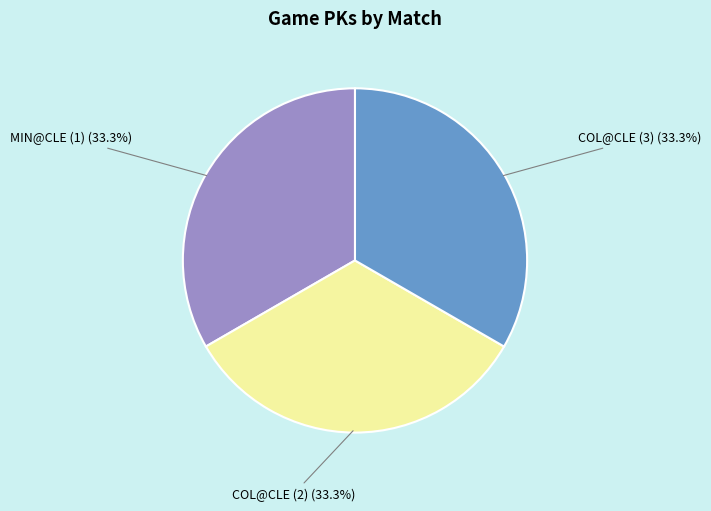

Count the number of slices in the pie.

3